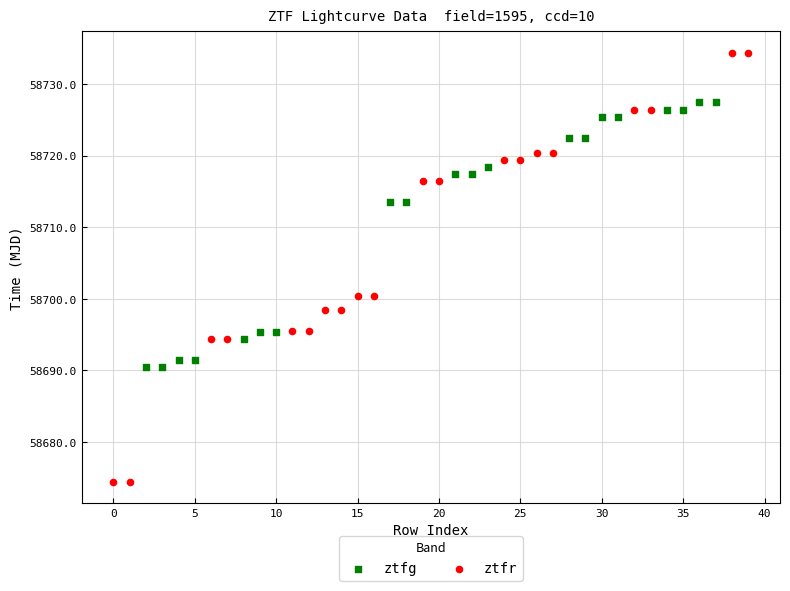

Which series contains the highest Y value?

ztfr